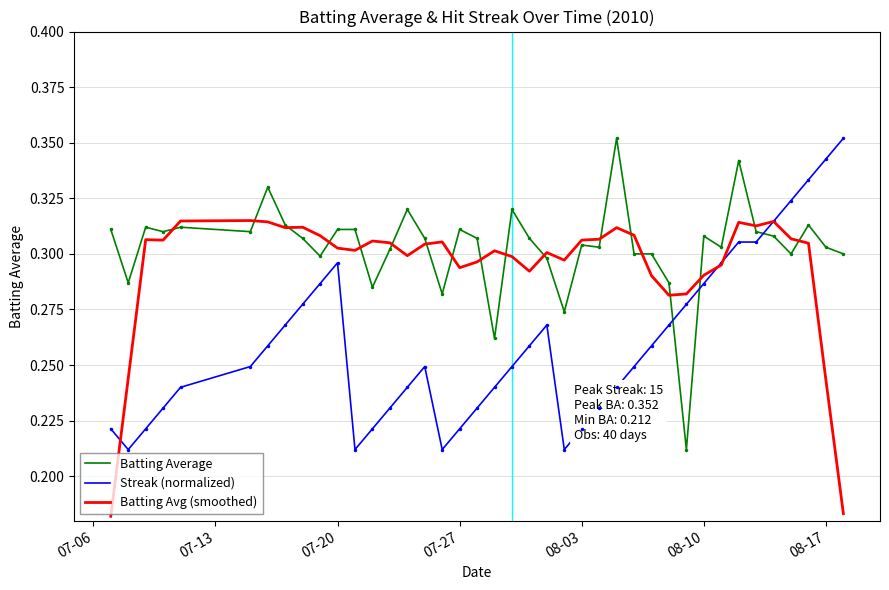

Which series has the largest total across all categories?

Batting Average